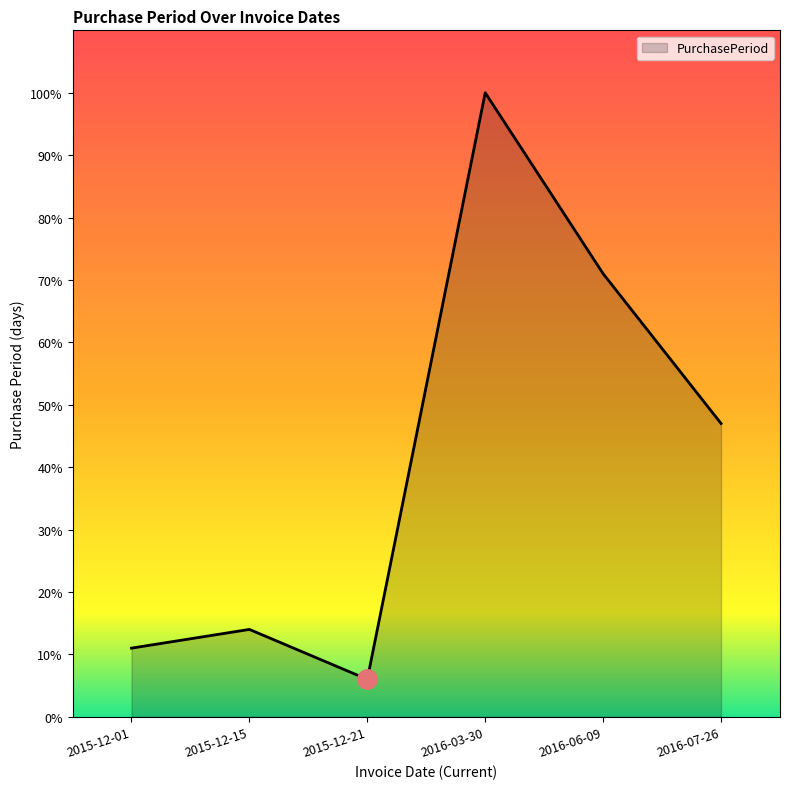

Which category has the lowest value across all series?

2015-12-21